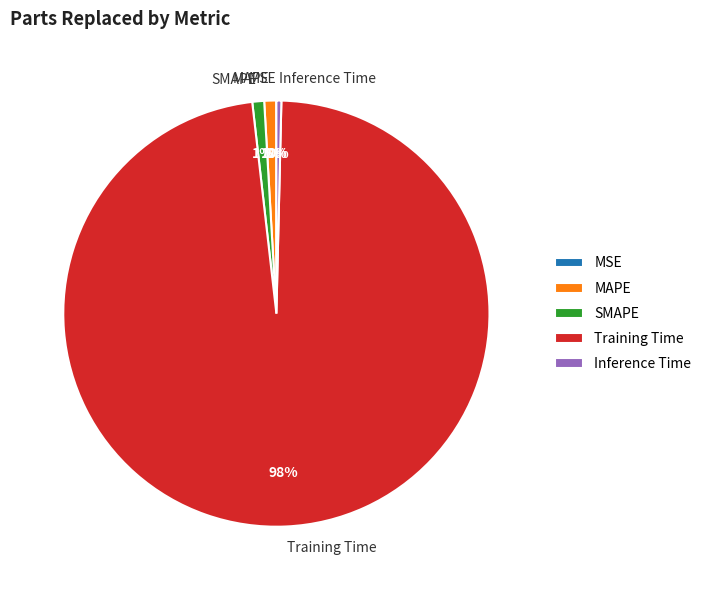

Which has a higher value, MAPE or Inference Time?

MAPE